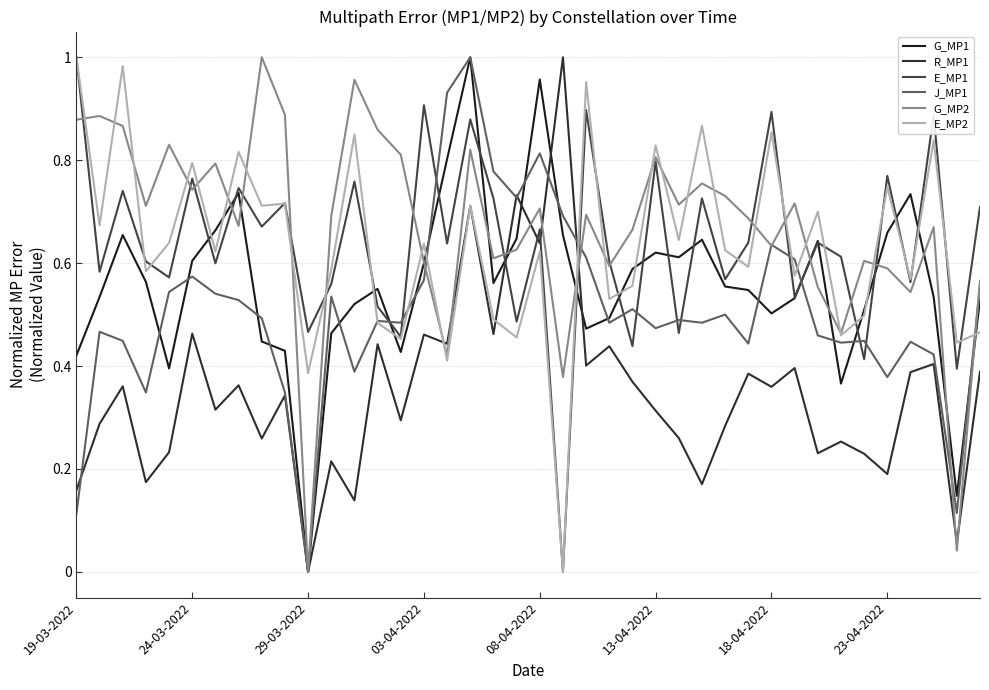

Does the chart have visible grid lines?

Yes